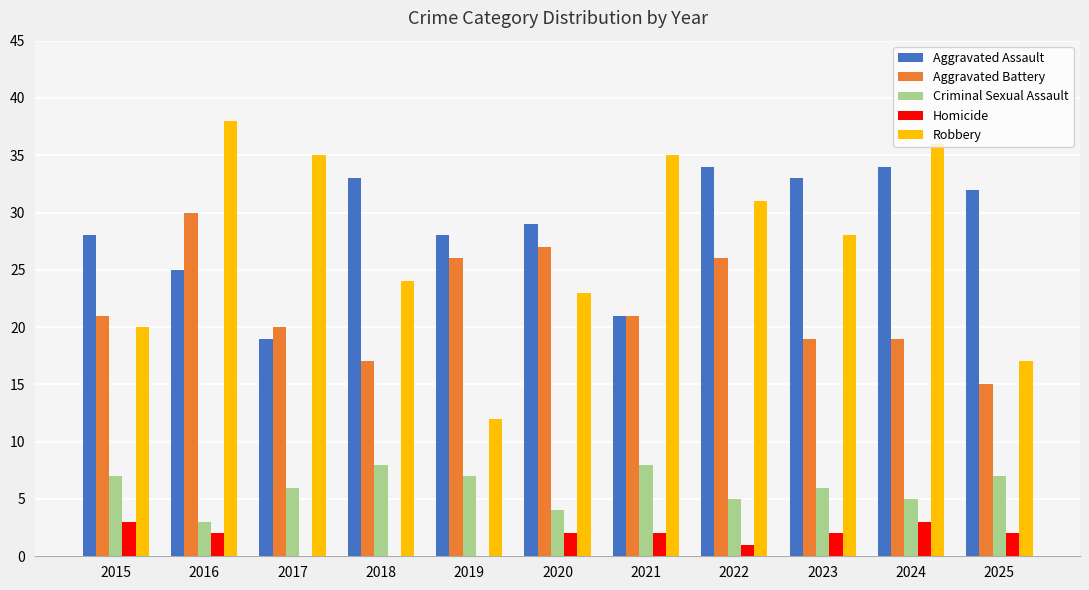

What is the greatest value displayed?

38